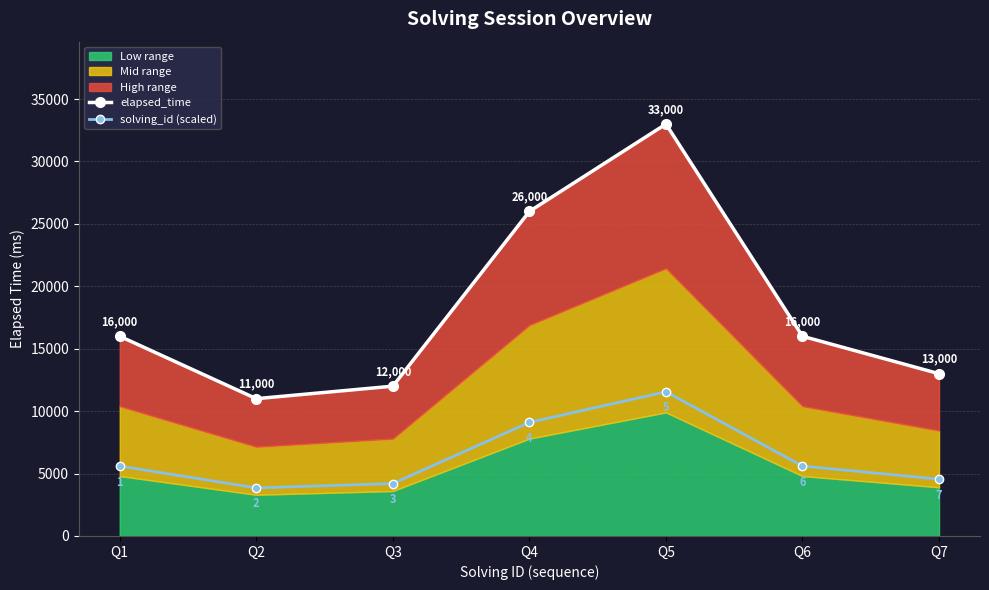

True or false: solving_id (scaled) has more than 1 interior local peaks.

False